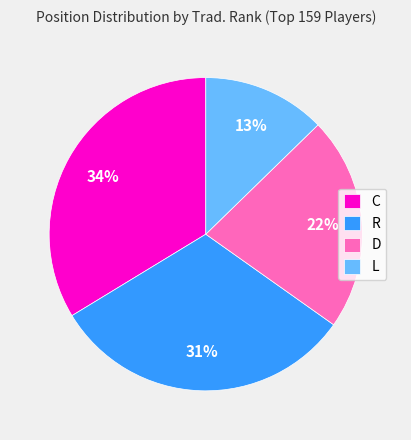

How many segments does this pie chart have?

4